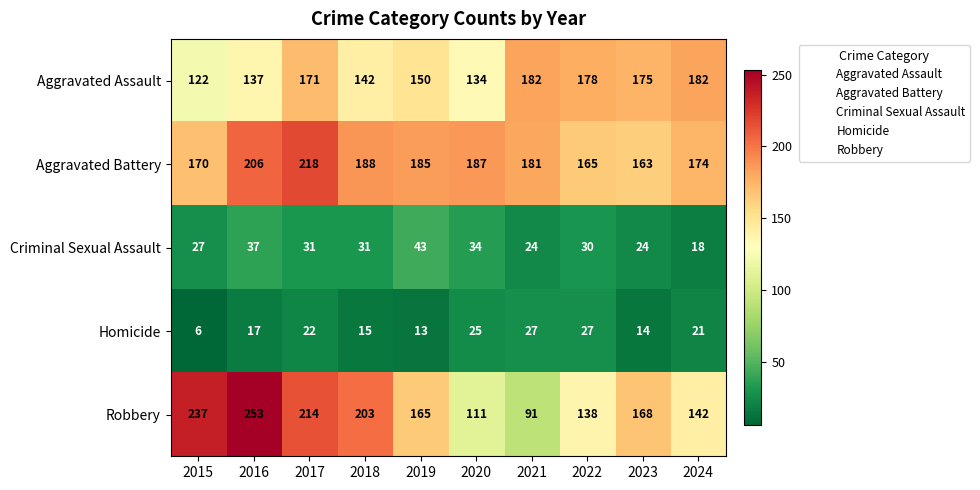

Where does the Aggravated Battery series first go above 185?

2016